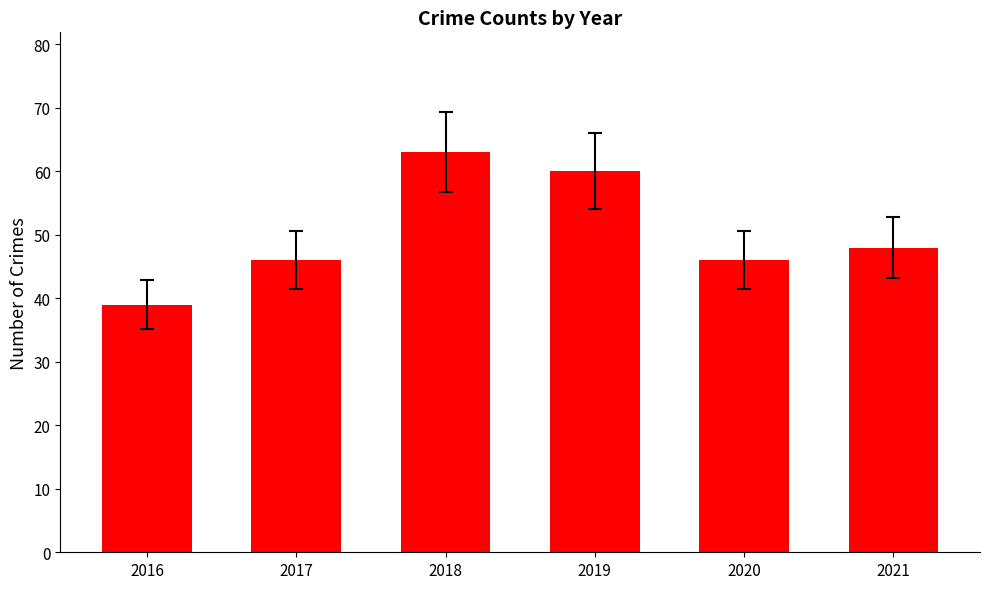

Are the bars horizontal?

No